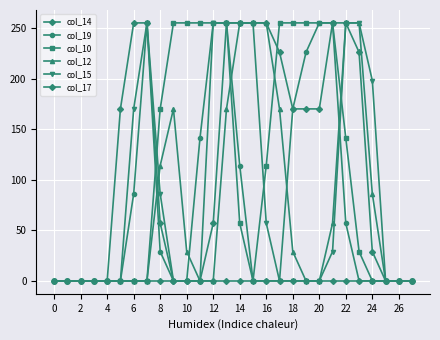

Which category has the highest value across all series?

14